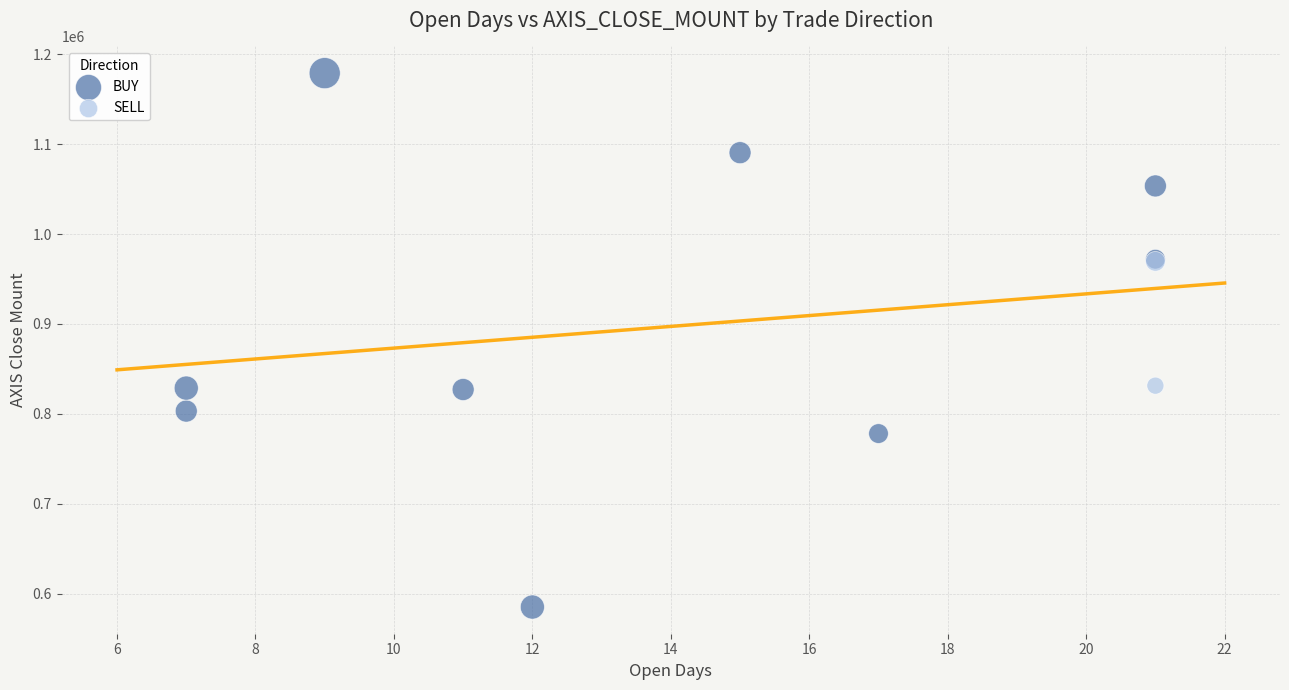

What are all the series names shown in the legend?

BUY, SELL